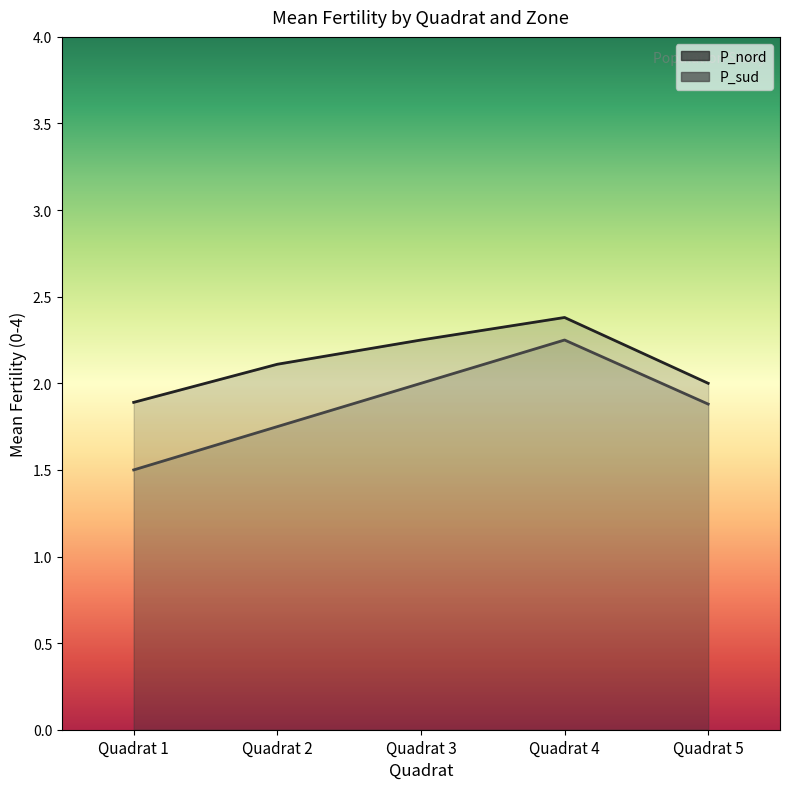

The P_nord series shows 1.4 at Quadrat 2. True or false?

False